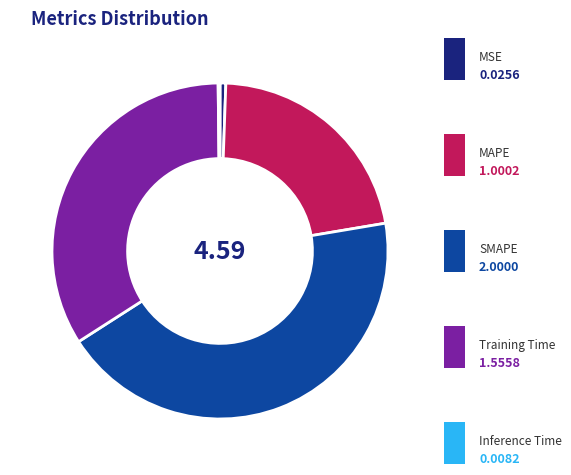

Does any single category account for the majority?

No